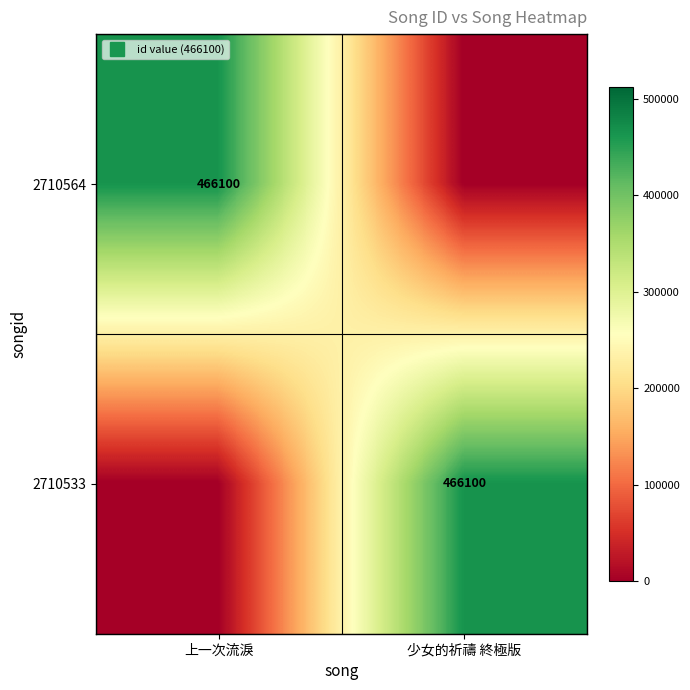

Count the number of categories in the chart.

2